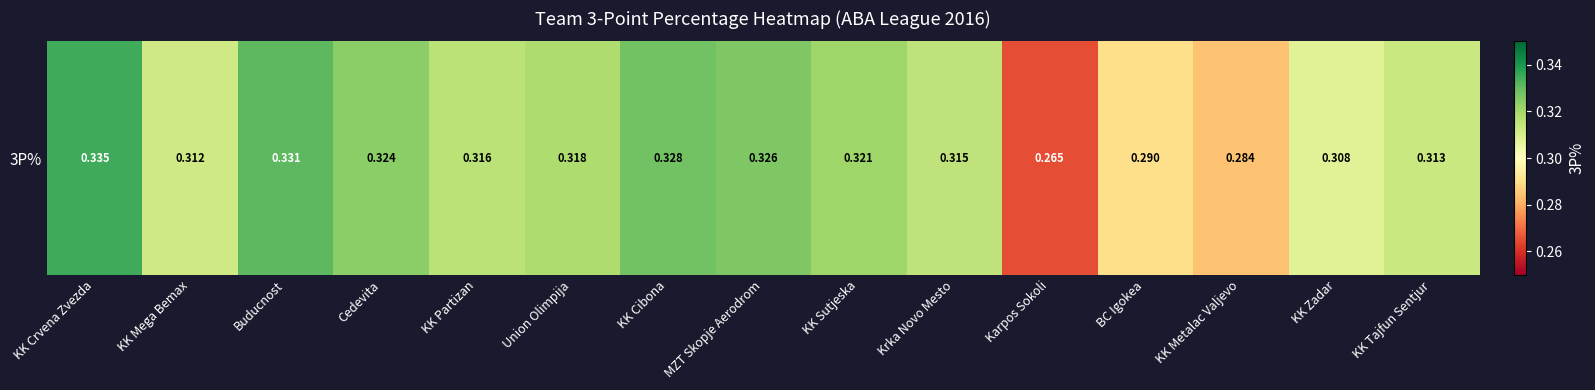

Reading left to right, list all the values displayed in this chart.

0.3	0.3	0.3	0.3	0.3	0.3	0.3	0.3	0.3	0.3	0.3	0.3	0.3	0.3	0.3